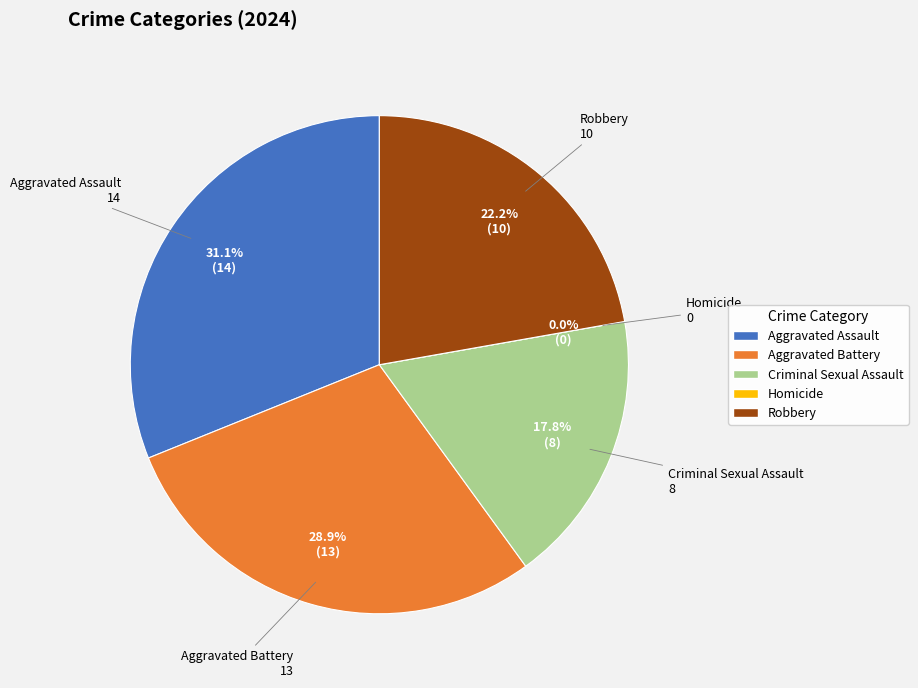

Which category has the smallest portion of the pie?

Homicide